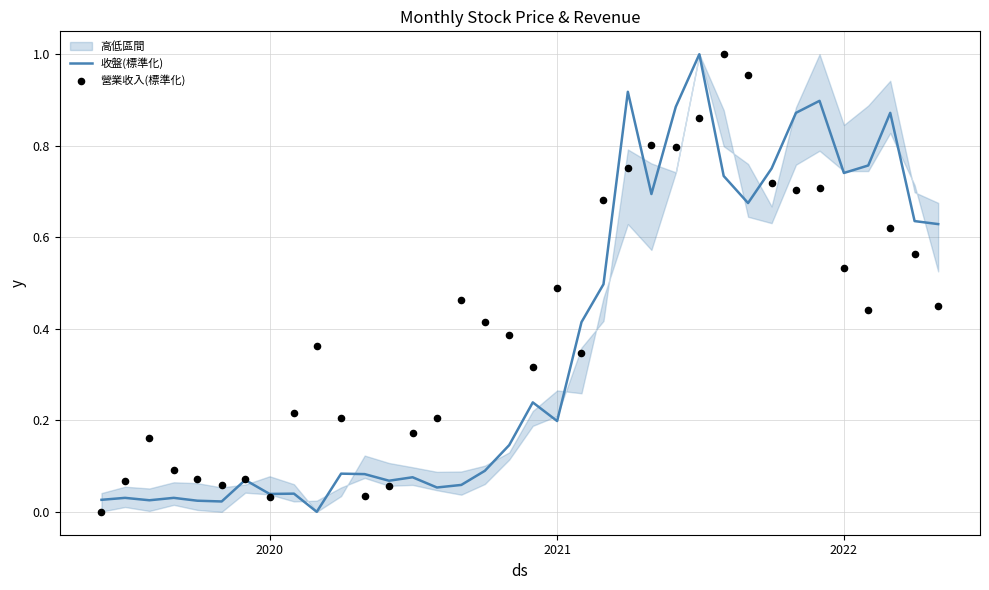

At how many categories does at least one series exceed 0?

36